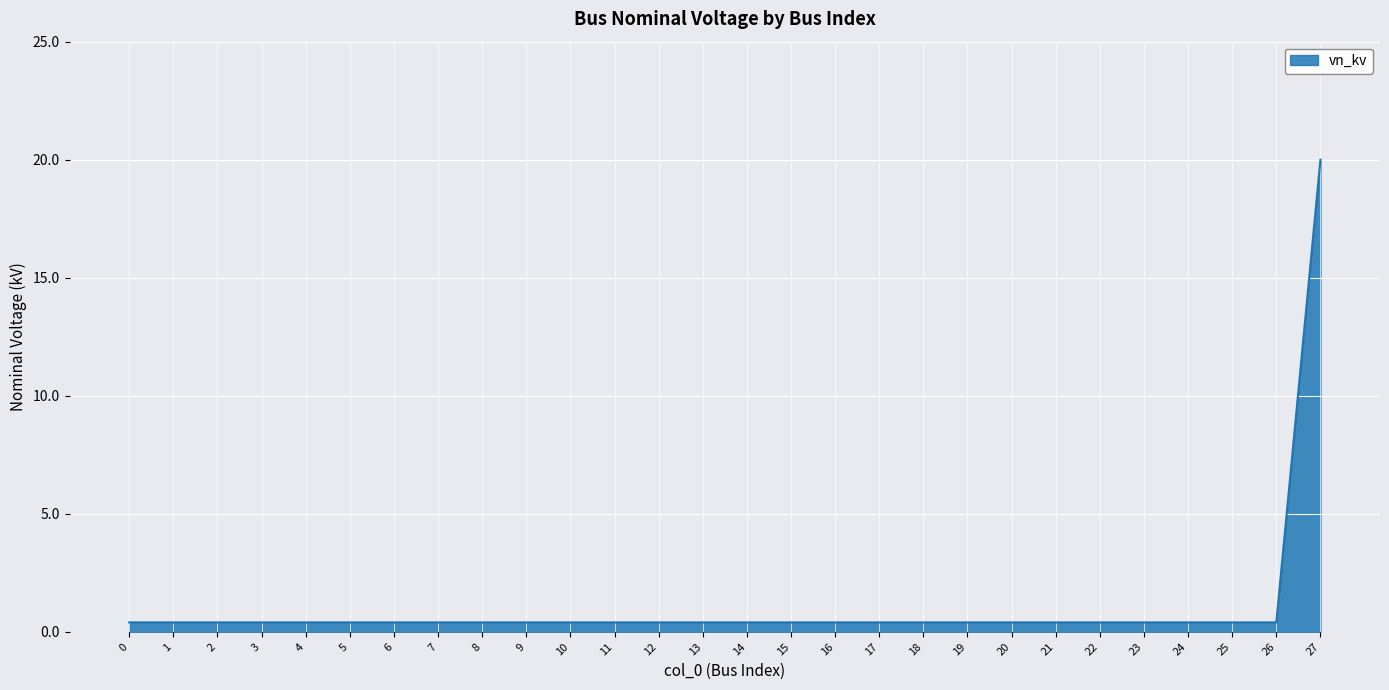

Which label corresponds to the largest value in the chart?

27